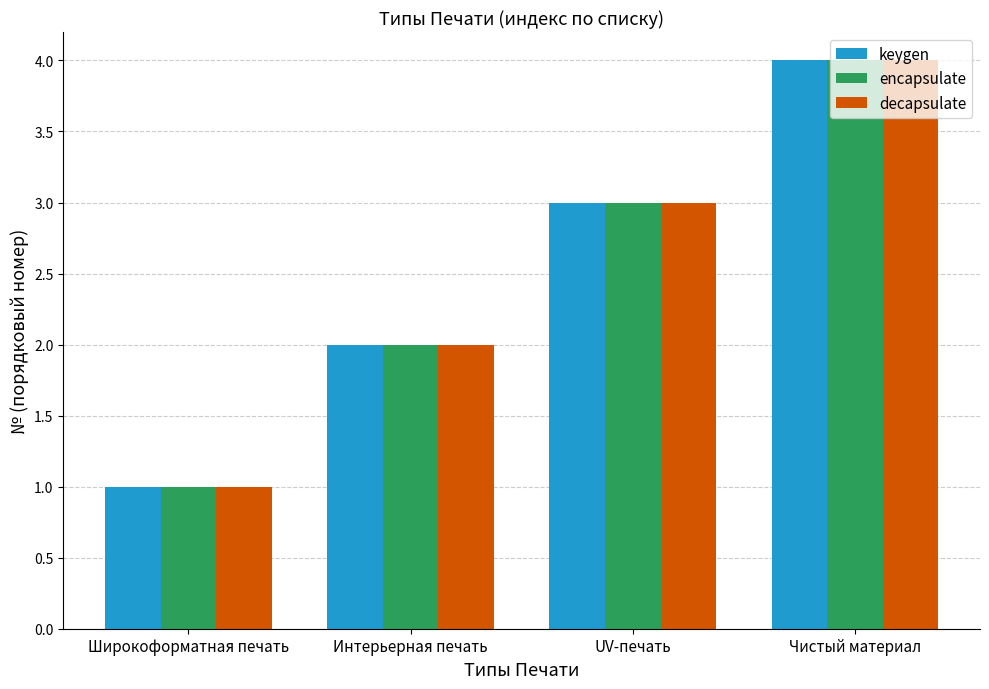

What is the difference between the maximum and minimum values in the decapsulate series?

3